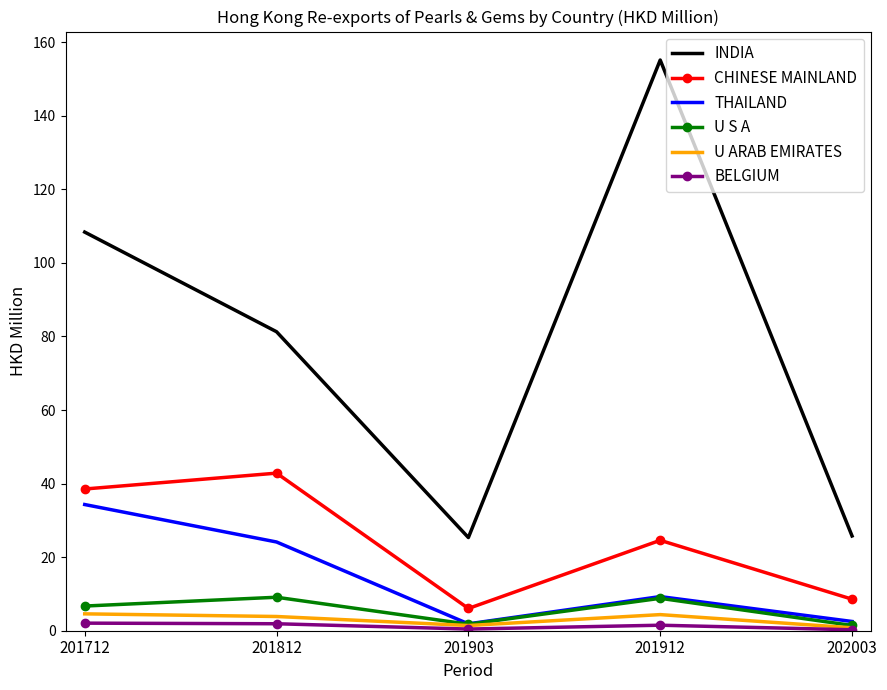

What is the difference between the highest and lowest values at 201712?

106.3